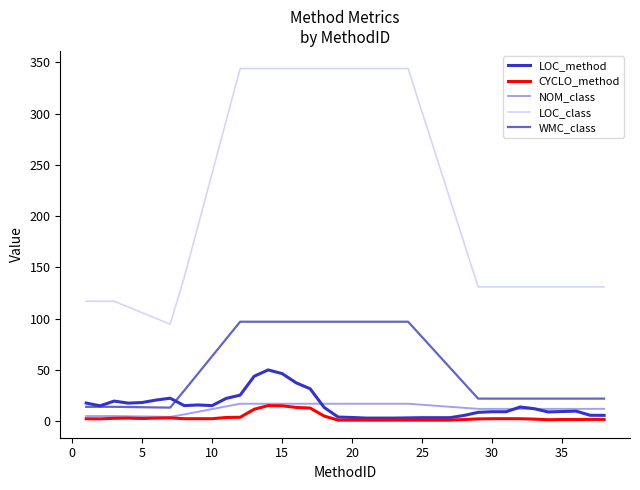

Which series has the largest range (max minus min)?

LOC_class